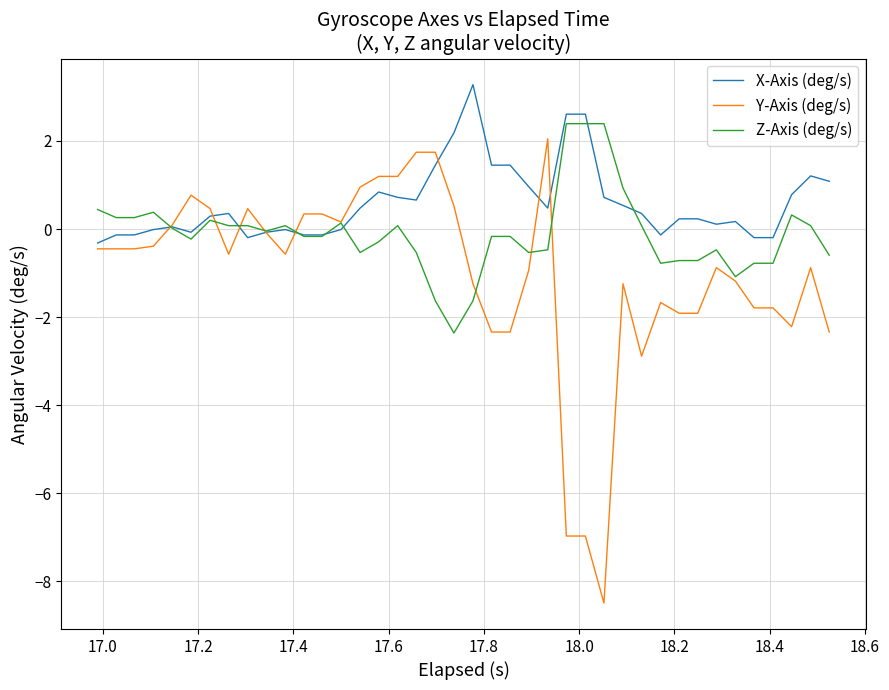

Which series has the largest range (max minus min)?

Y-Axis (deg/s)